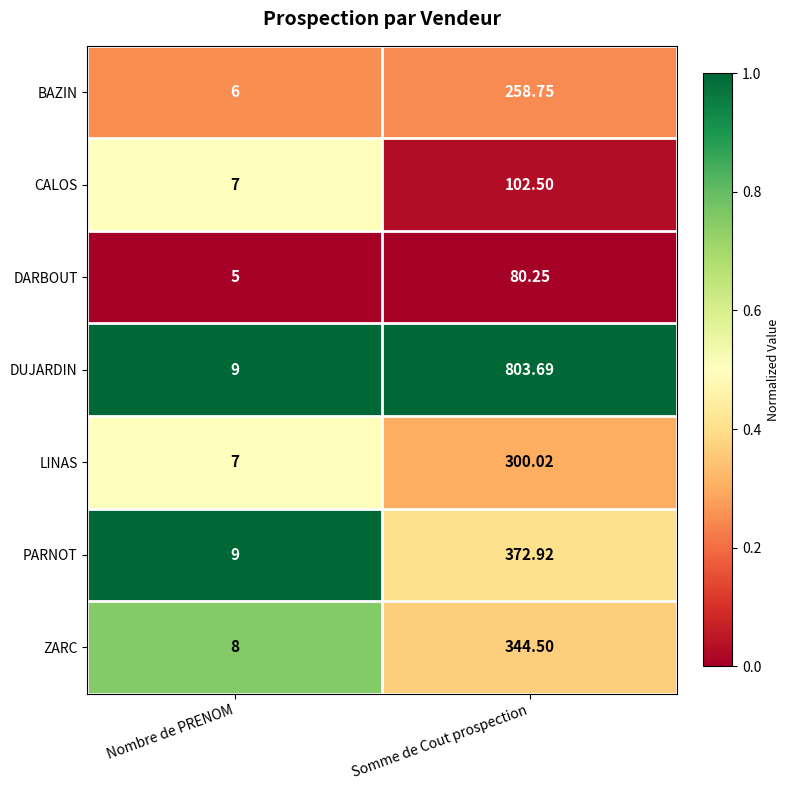

At which label does CALOS first exceed 102?

Somme de Cout prospection